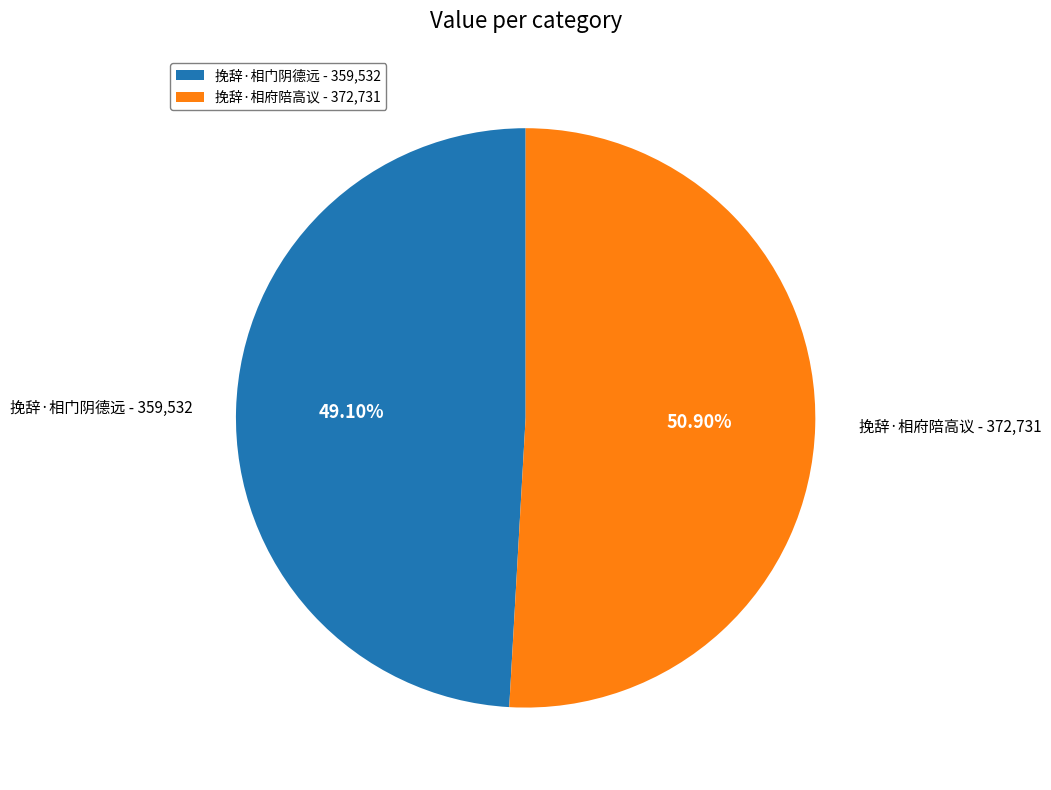

The 挽辞·相门阴德远 slice represents 38% of the pie. True or false?

False